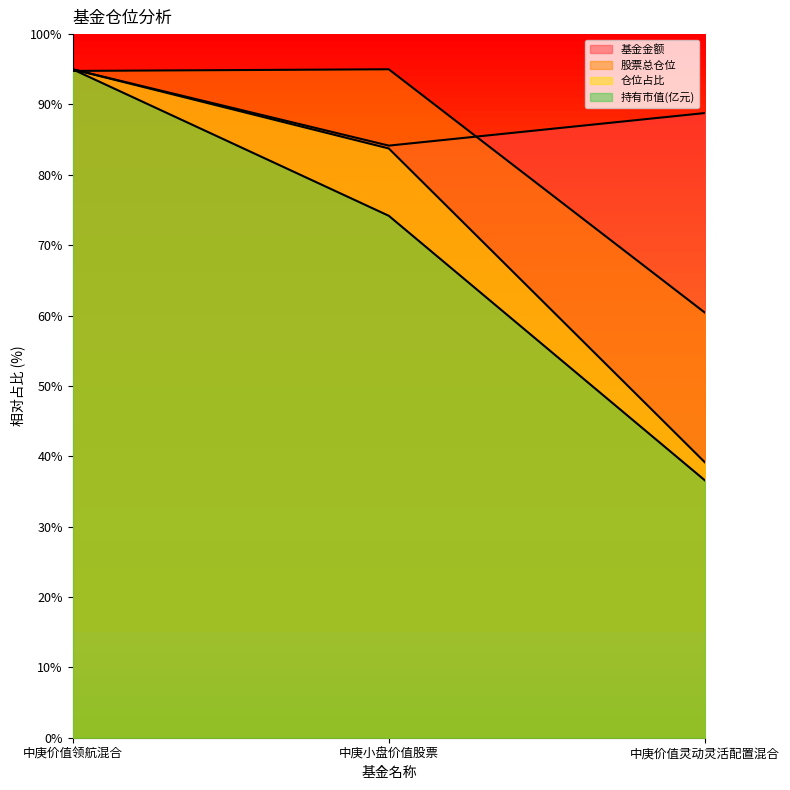

Which series has the widest spread of values?

持有市值(亿元)